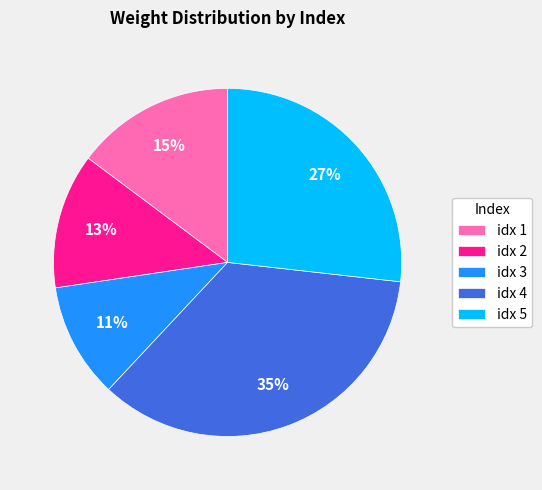

Combined, do idx 5 and idx 3 account for over 50%?

No